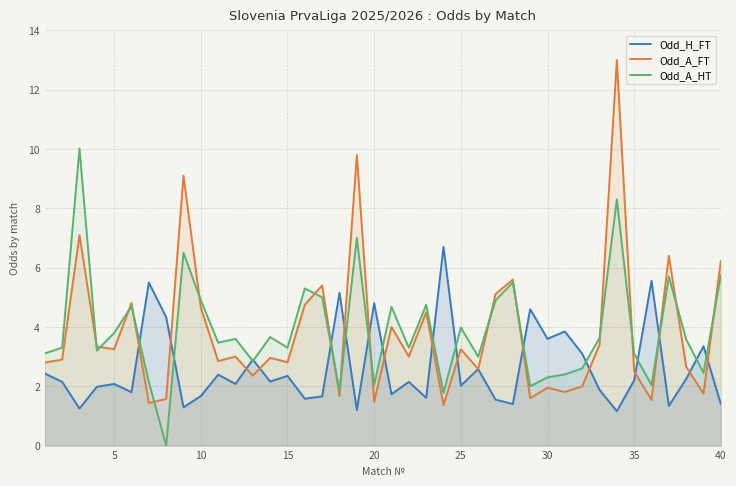

True or false: Odd_H_FT has more than 1 interior local peaks.

True